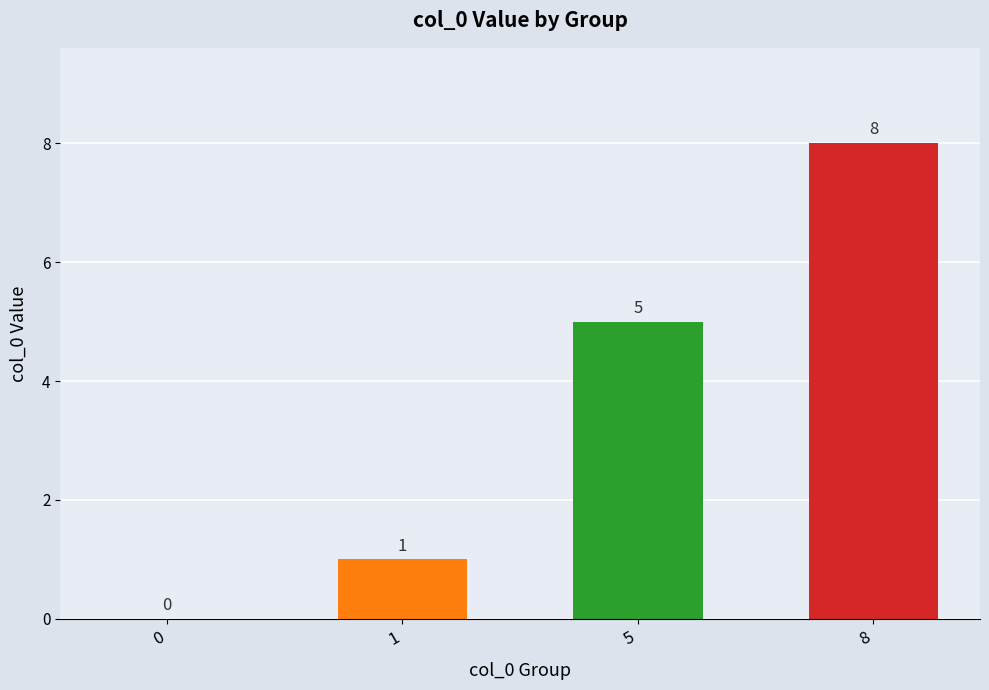

Which has a higher value, 8 or 1?

8